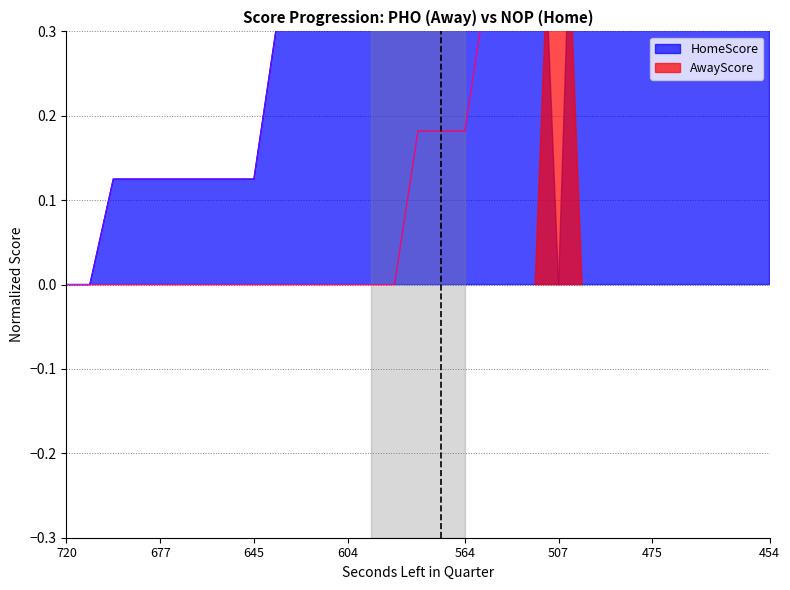

The AwayScore series shows 0.7 at 454. True or false?

False